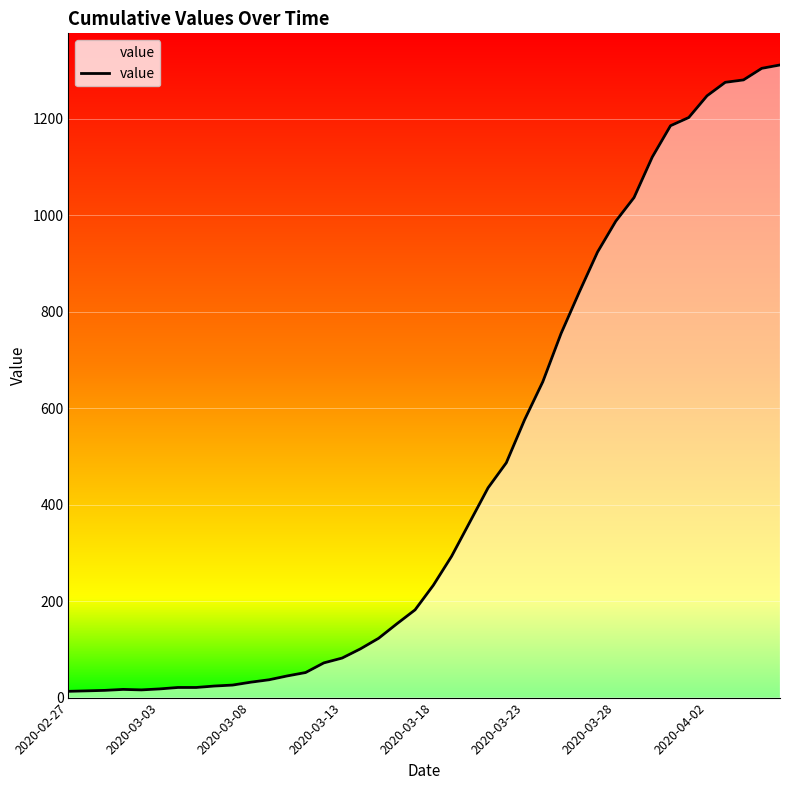

What is the greatest value displayed?

1312